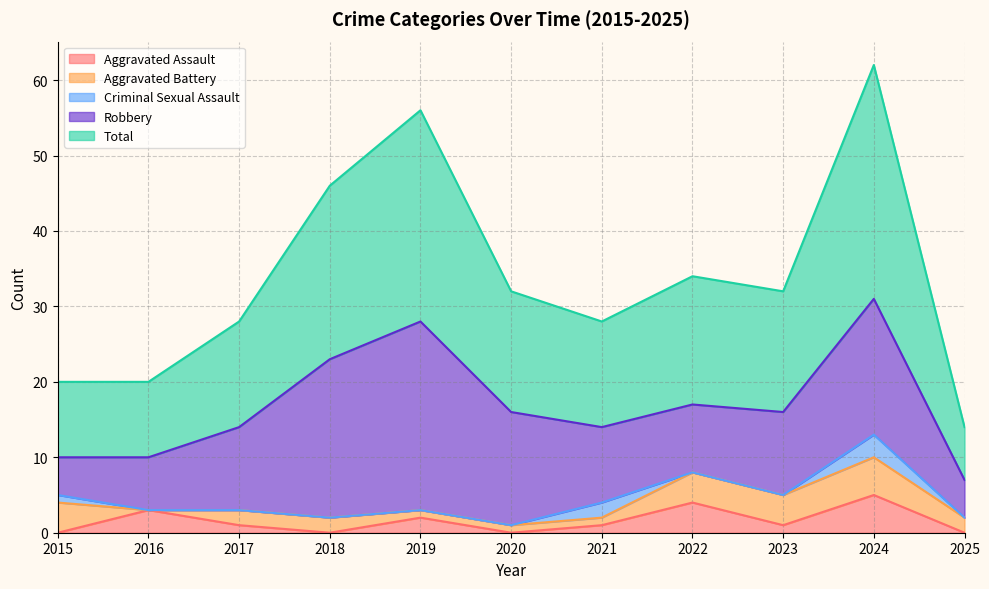

What is the difference between the maximum and minimum values in the Robbery series?

20